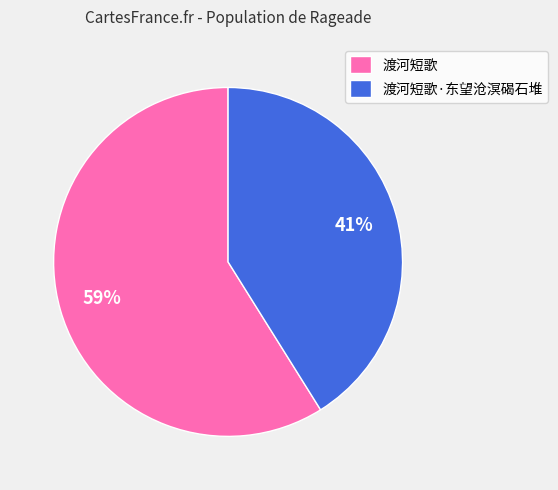

Which slice is the smallest?

渡河短歌·东望沧溟碣石堆